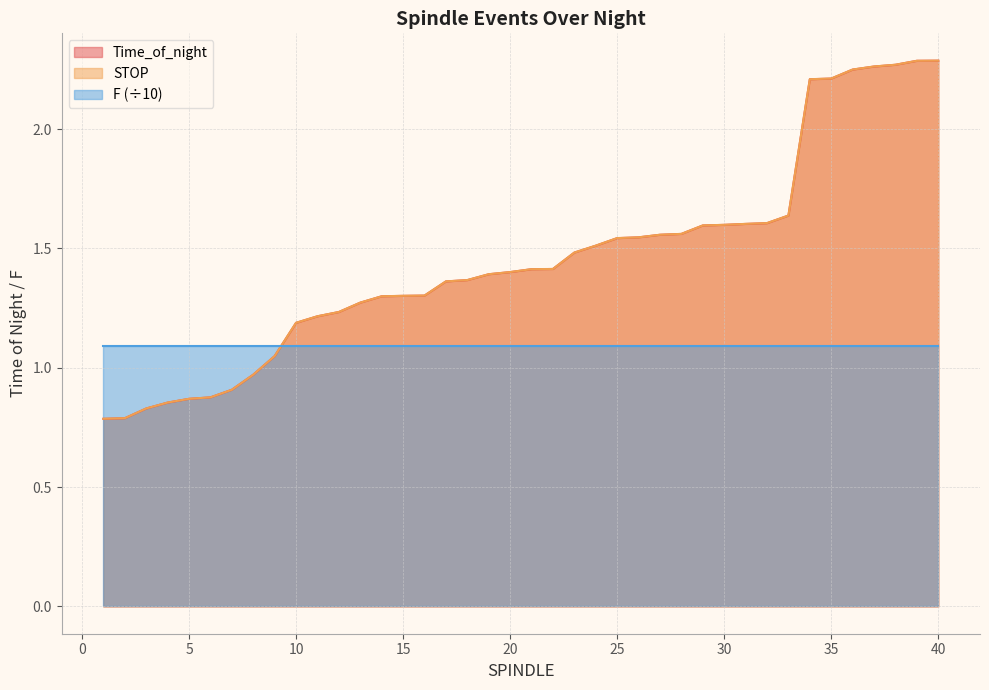

True or false: STOP and Time_of_night intersect in this chart.

False